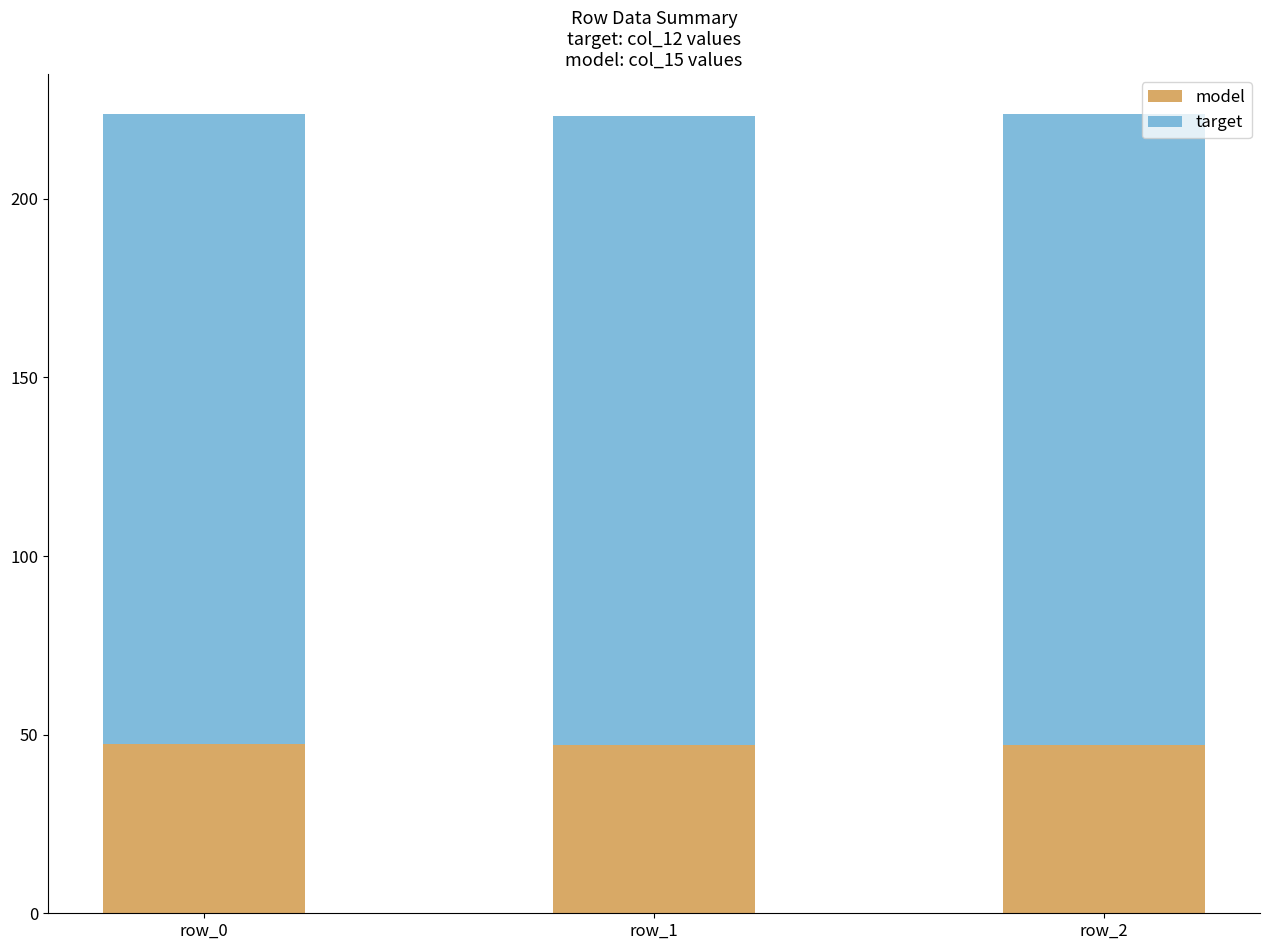

What is the total value across all series at row_1?

223.2